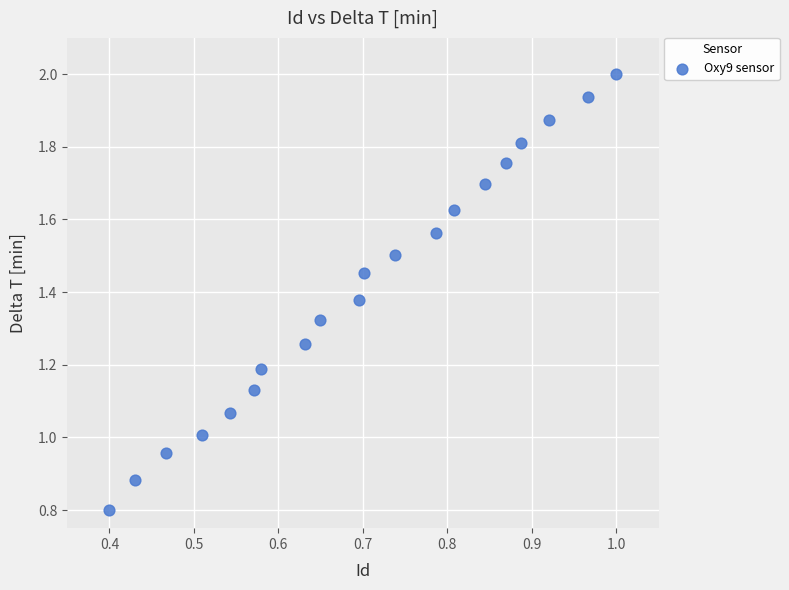

What is the range of Y values (max minus min)?

1.2